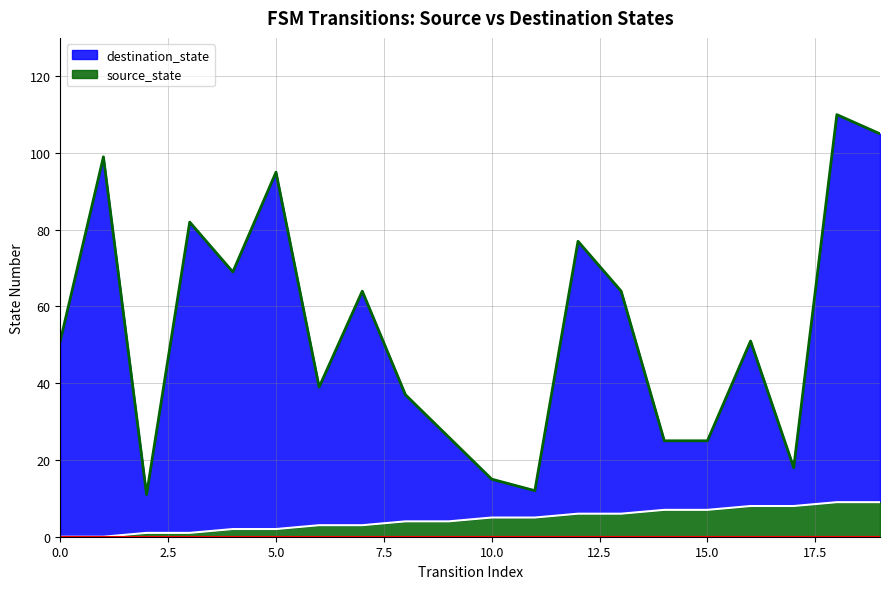

Which series has the widest spread of values?

destination_state